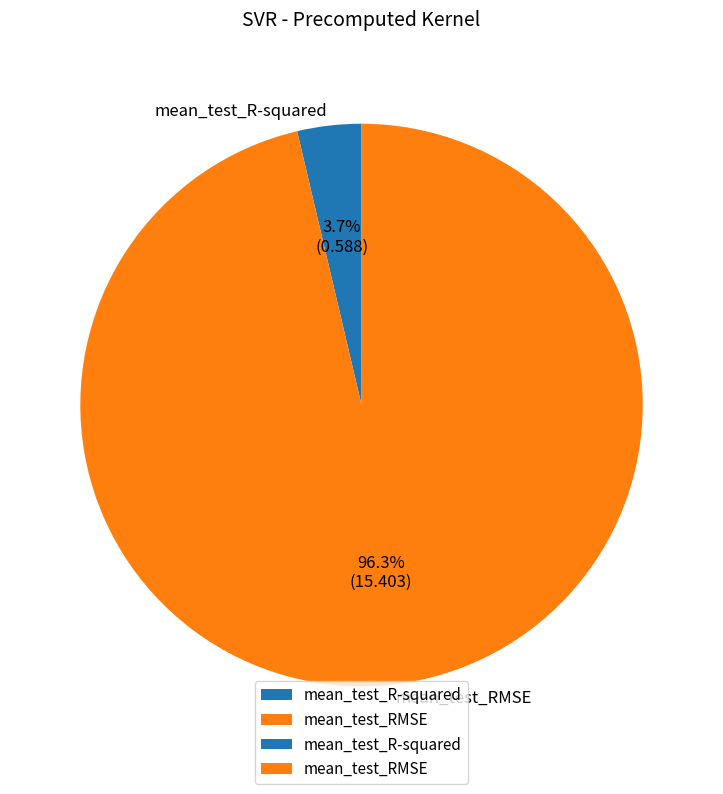

Is the sum of mean_test_R-squared and mean_test_RMSE greater than half?

Yes